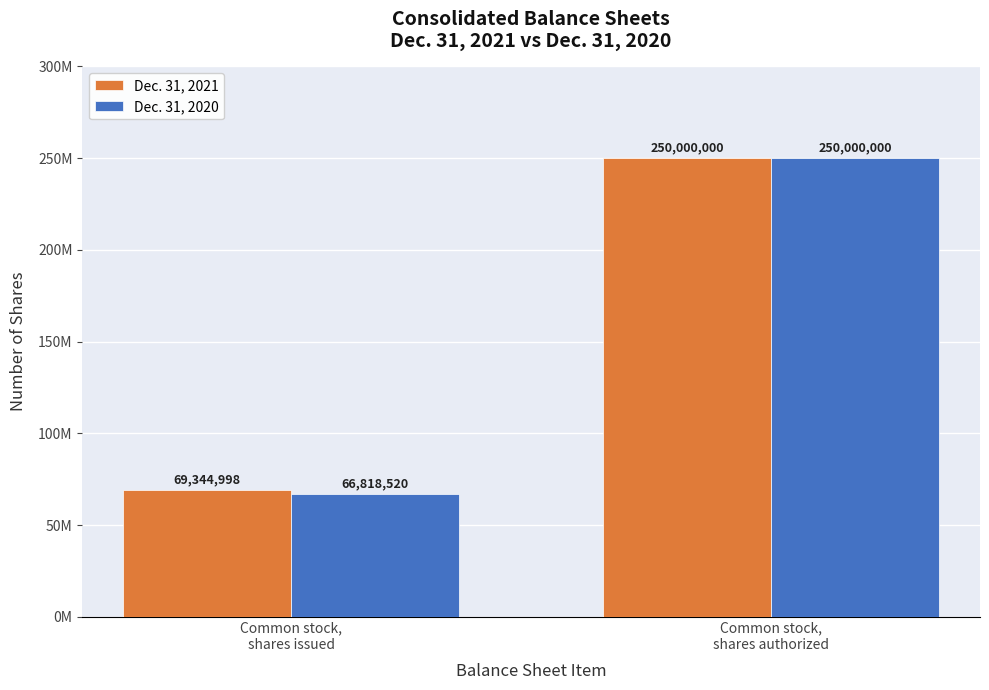

Rank the series by their average value, from highest to lowest.

Dec. 31, 2021, Dec. 31, 2020